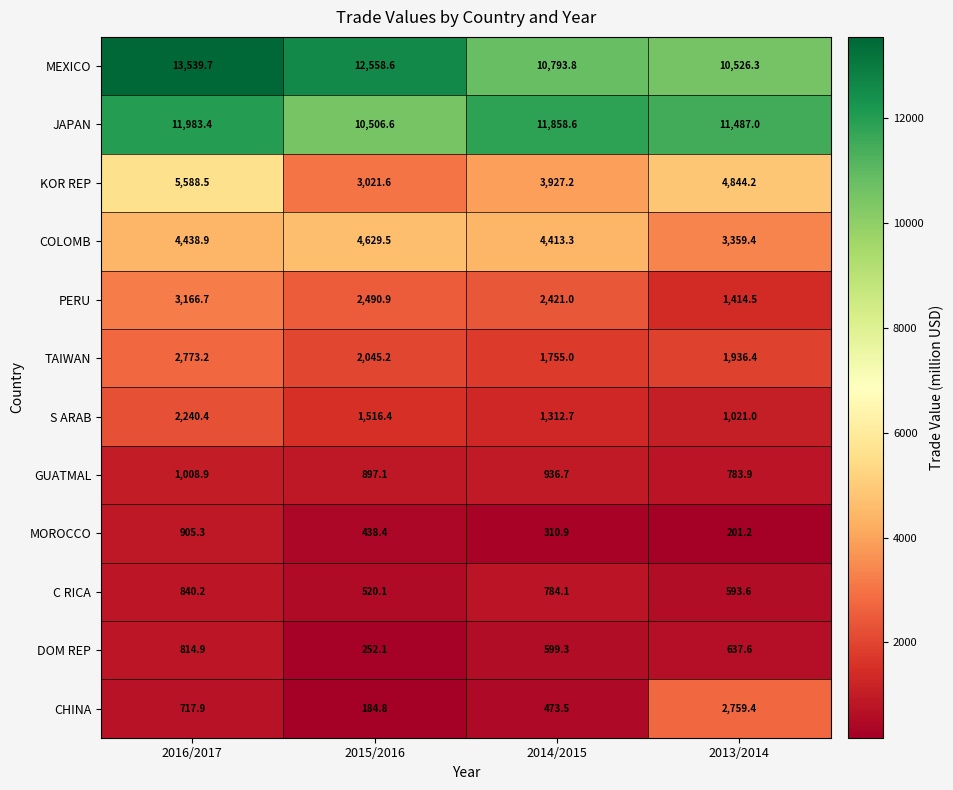

Between 2014/2015 and 2013/2014, which series saw the biggest shift?

CHINA